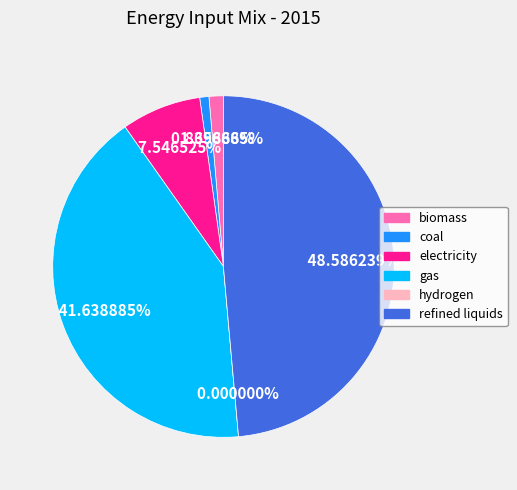

How many slices are in this pie chart?

6